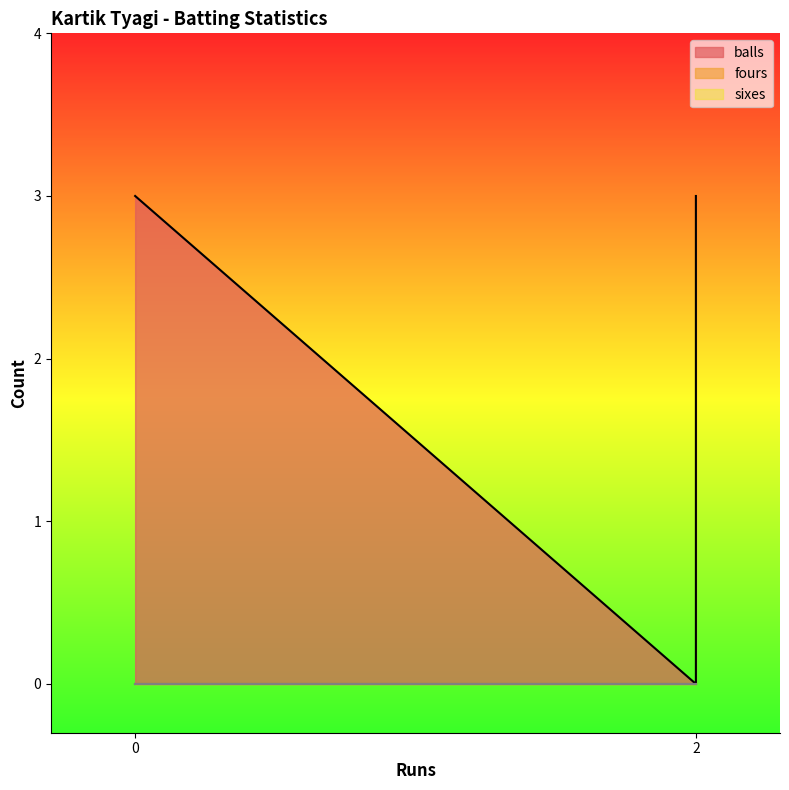

Which series has the largest total across all categories?

balls